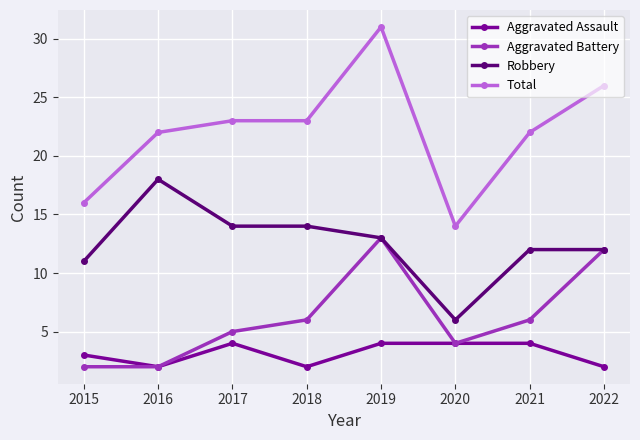

What is the spread (max minus min) of values at 2016?

20